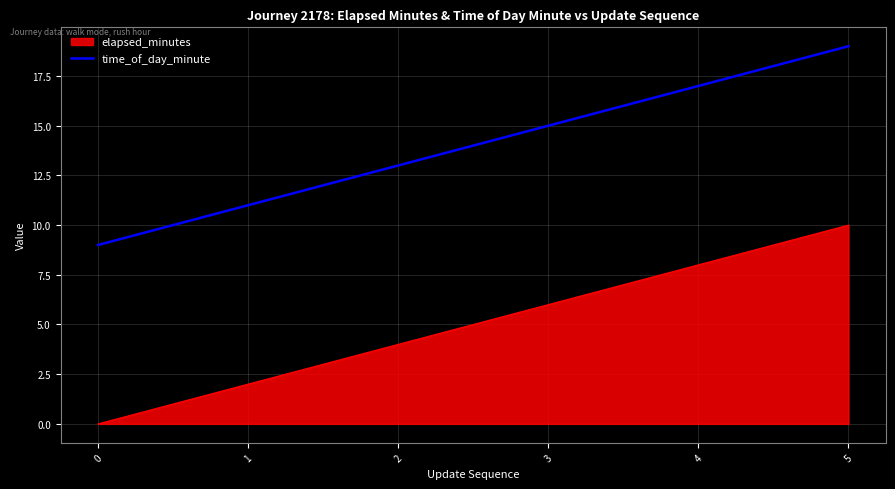

What is the spread (max minus min) of values at 1?

9